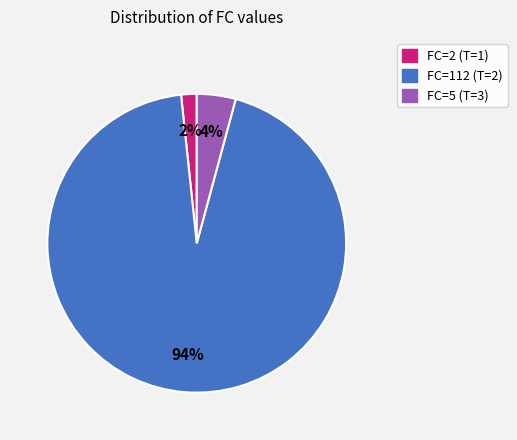

To the nearest percent, what is the average slice percentage?

33%